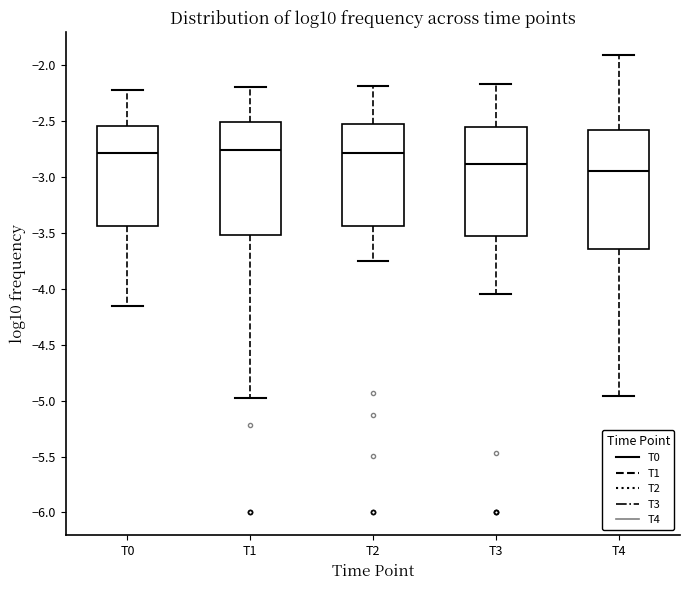

Comparing the boxes themselves (not the whiskers), which one is the tallest?

T4